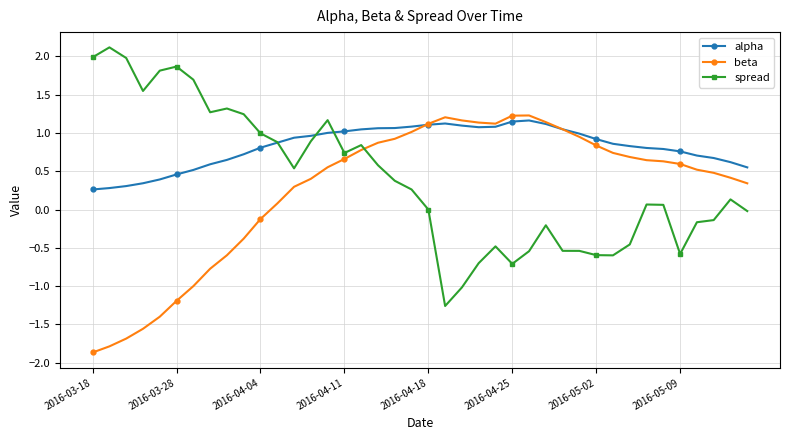

What is the difference between the maximum and second lowest values in the spread series?

3.1